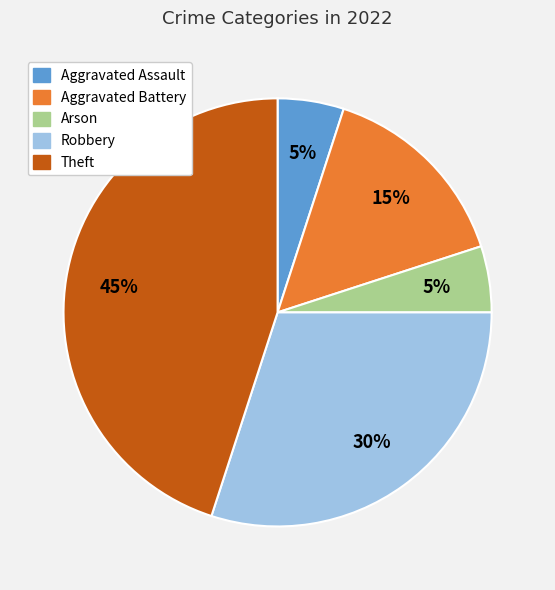

To the nearest percent, what is the difference between the largest and smallest slice percentages?

40%